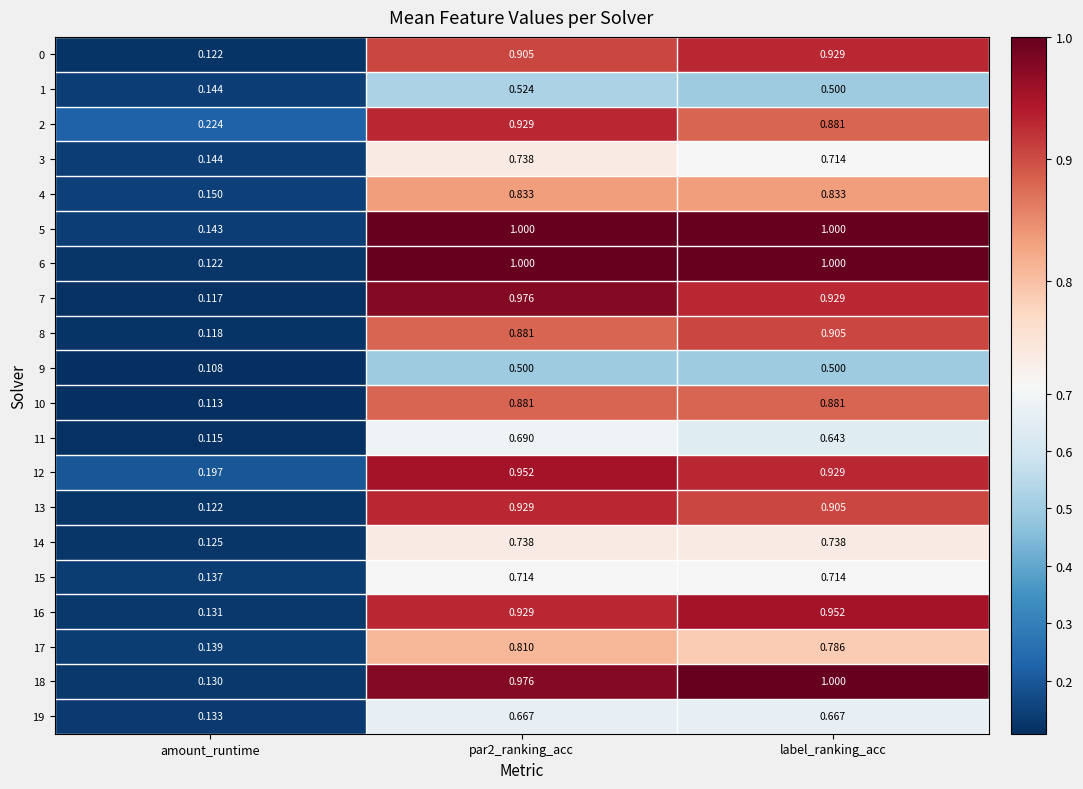

Which series has the largest total across all categories?

5